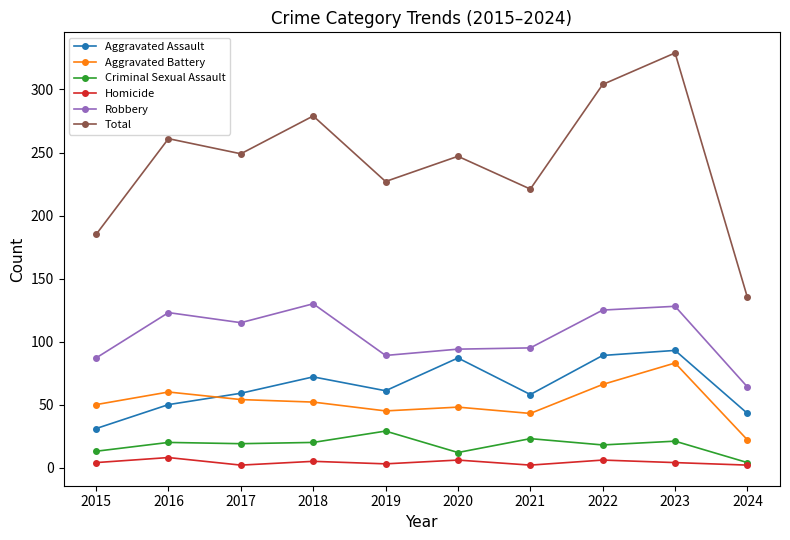

Which series changed the most between 2016 and 2024?

Total